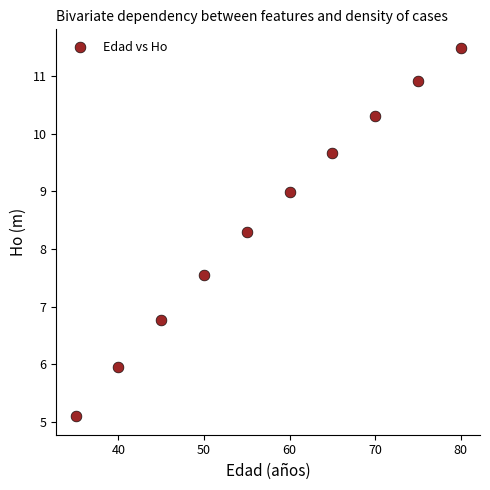

What is the average X value?

57.5